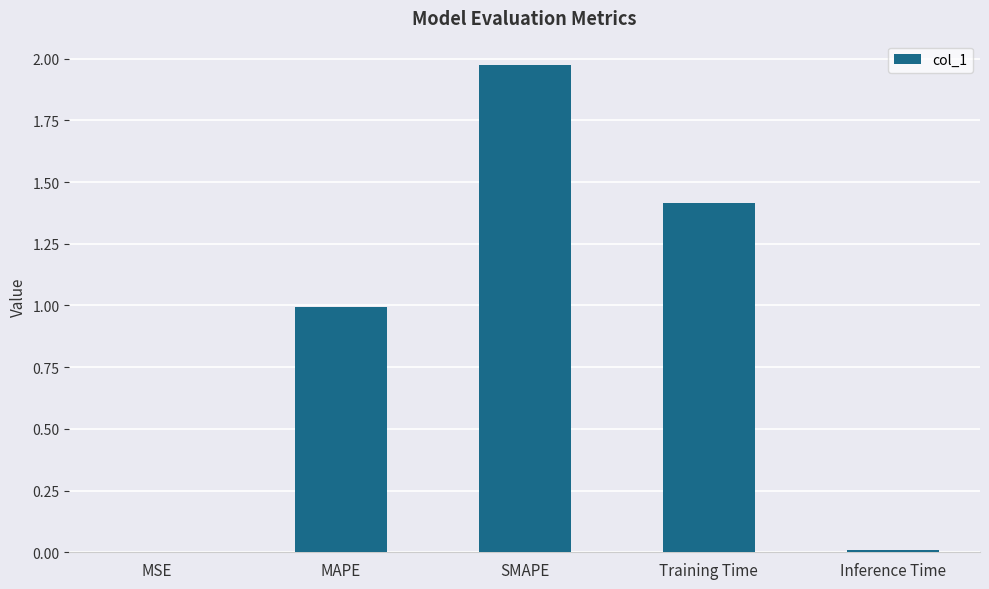

What value does the data have at MAPE?

1.0